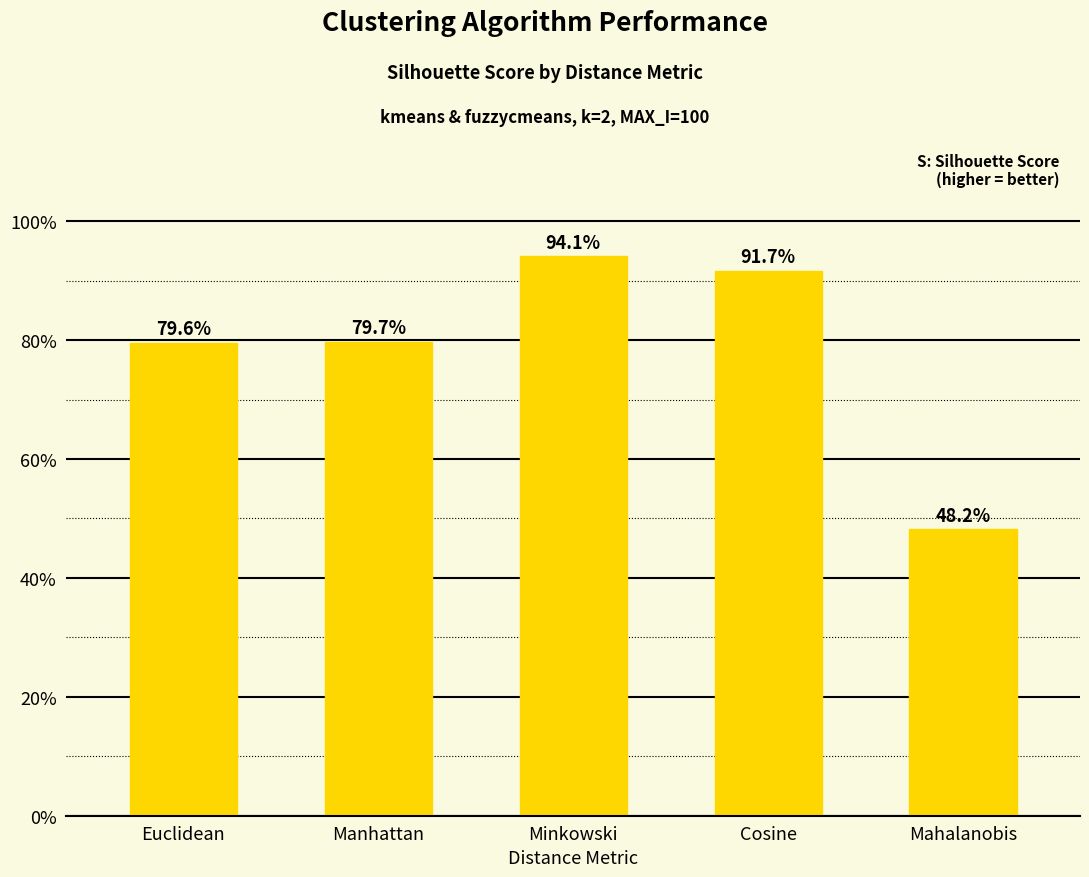

What is the sum of all values?

3.9